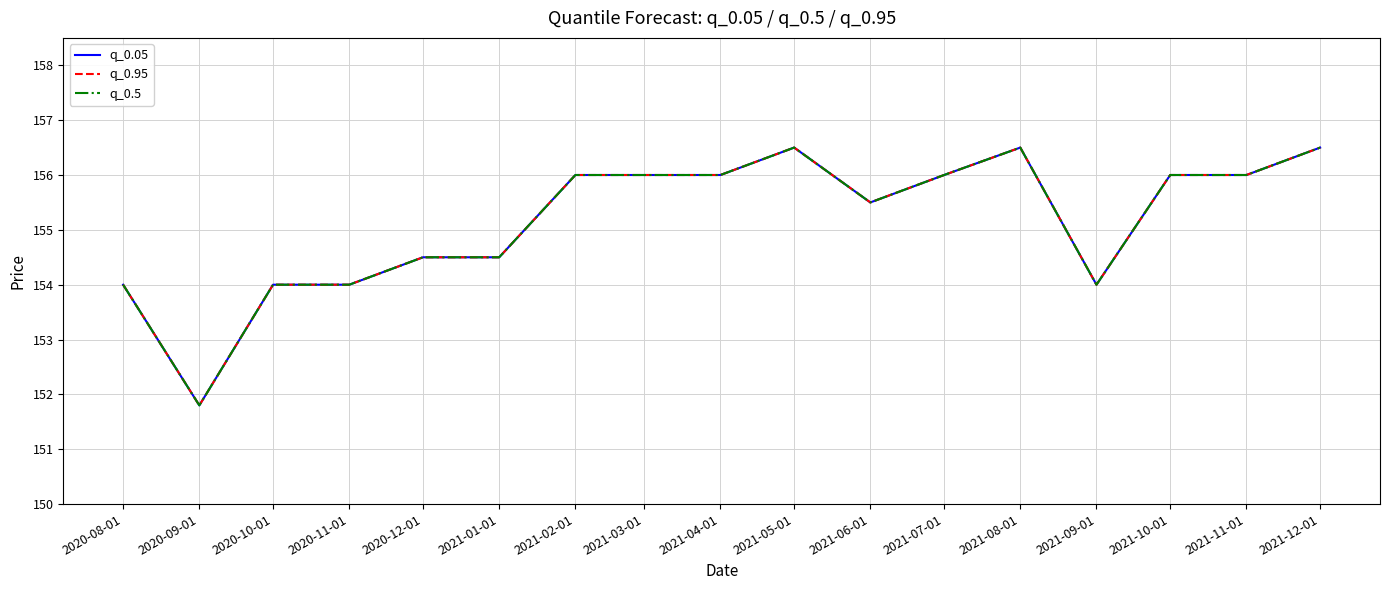

Rank the series by their maximum value, from lowest to highest.

q_0.05, q_0.95, q_0.5